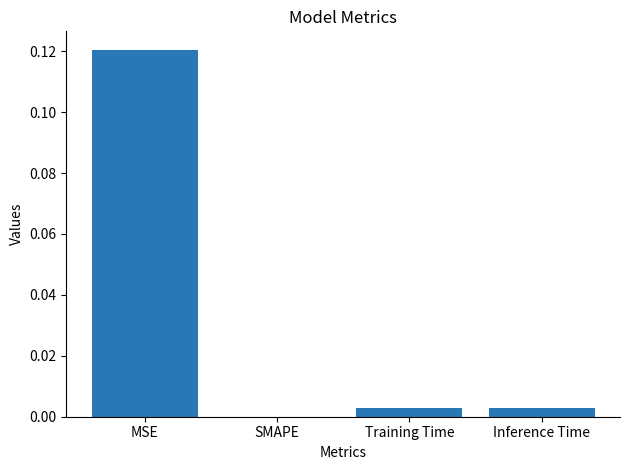

True or false: the data shows 0.0 at SMAPE.

True